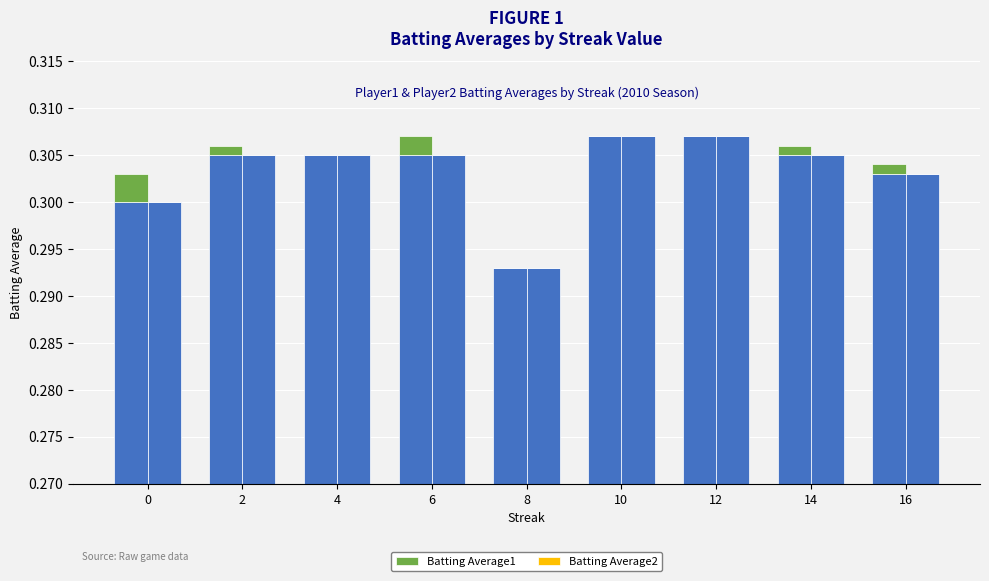

Is the value of Batting Average2 at 4 greater than the value of Batting Average1 at 14?

No